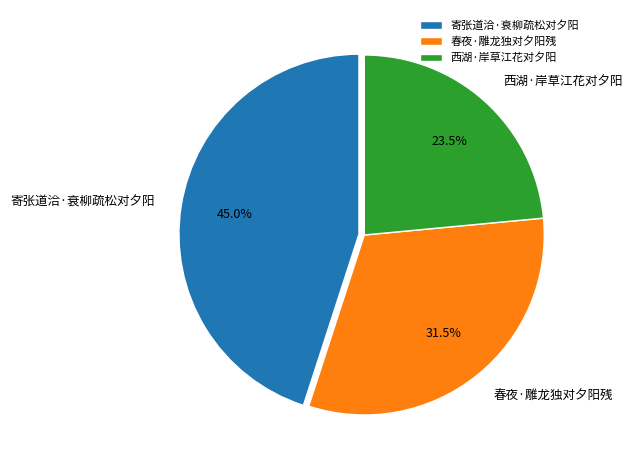

Between 寄张道洽·衰柳疏松对夕阳 and 西湖·岸草江花对夕阳, which is larger?

寄张道洽·衰柳疏松对夕阳